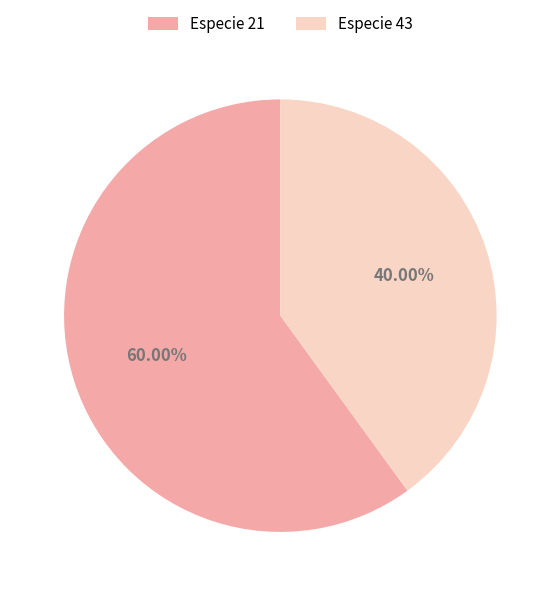

Rank the categories by value from lowest to highest.

Especie 43, Especie 21